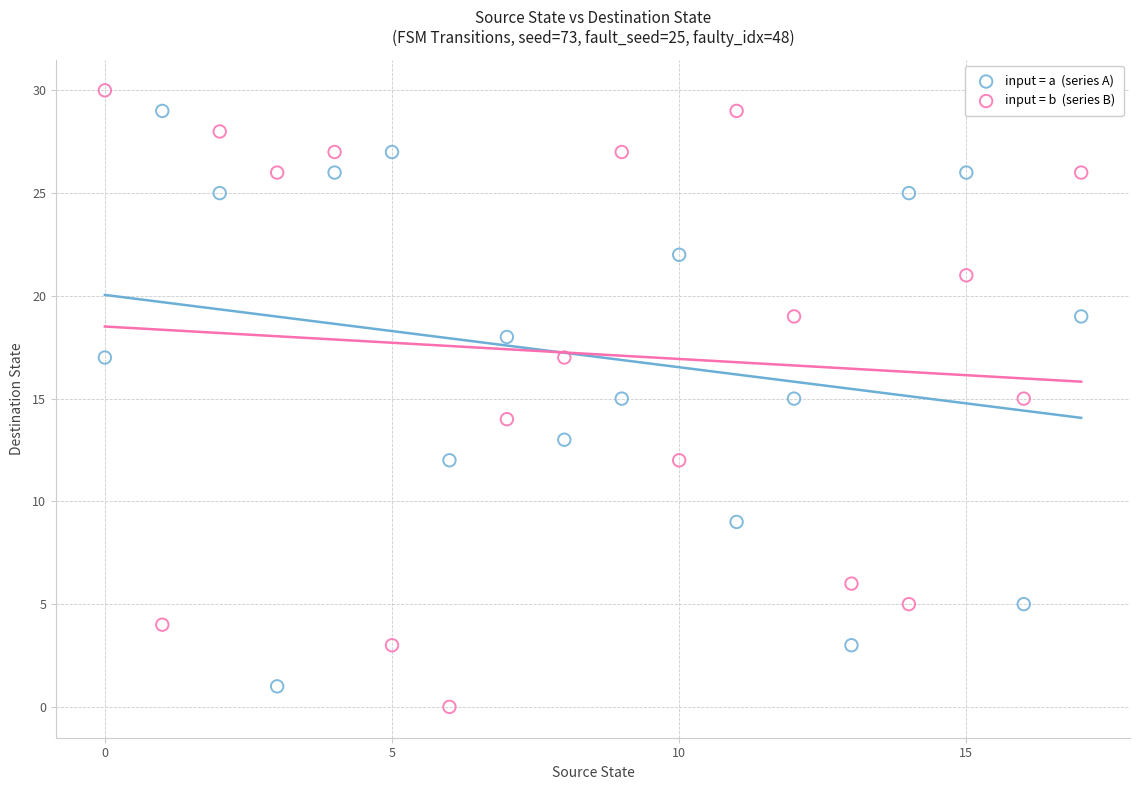

Across all data points, what is the range of Y values (max minus min)?

30